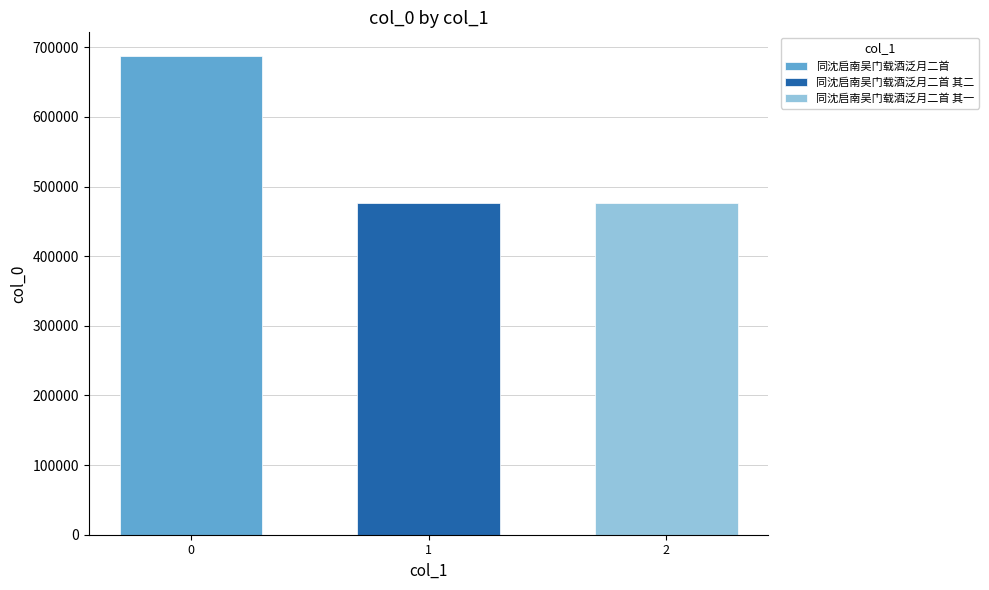

The value of 同沈启南吴门载酒泛月二首 其一 at 1 is 477090. True or false?

True